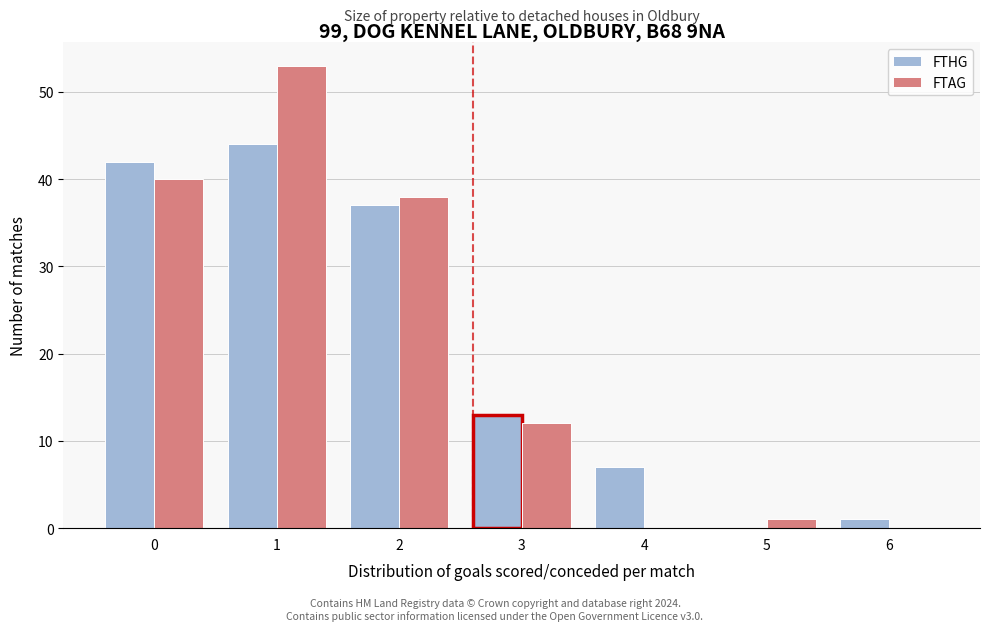

Reading right to left, extract all data points from this chart.

FTHG: 6=1	5=0	4=7	3=13	2=37	1=44	0=42
FTAG: 6=0	5=1	4=0	3=12	2=38	1=53	0=40